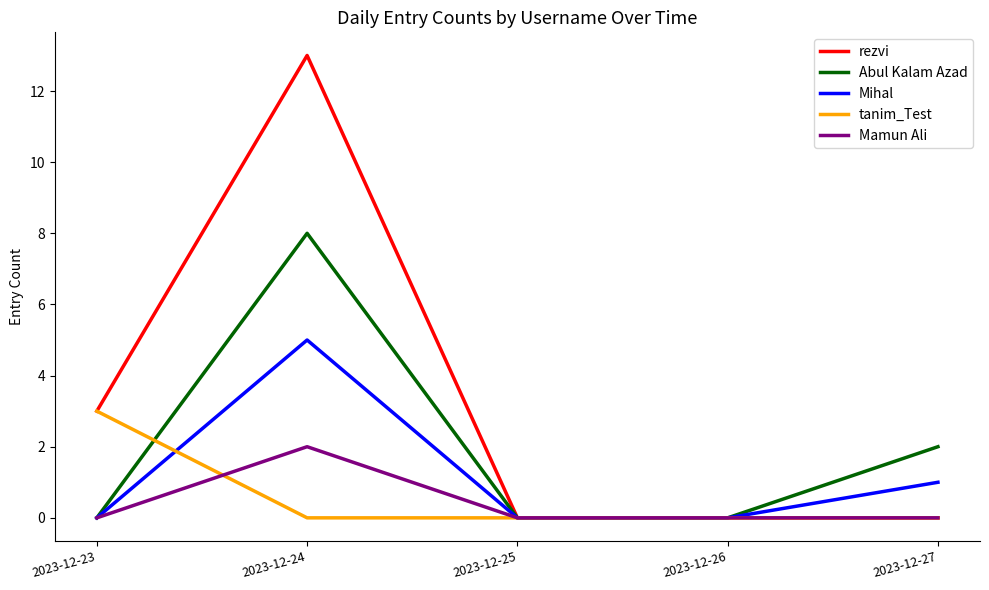

The Mamun Ali series shows 1 at 2023-12-23. True or false?

False